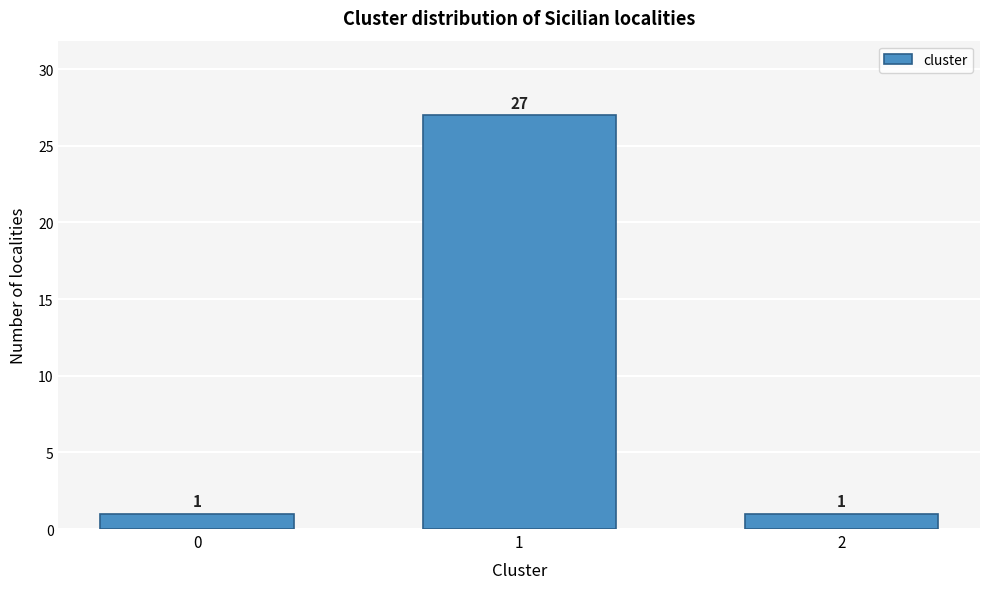

Reading left to right, list all the values displayed in this chart.

0=1	1=27	2=1